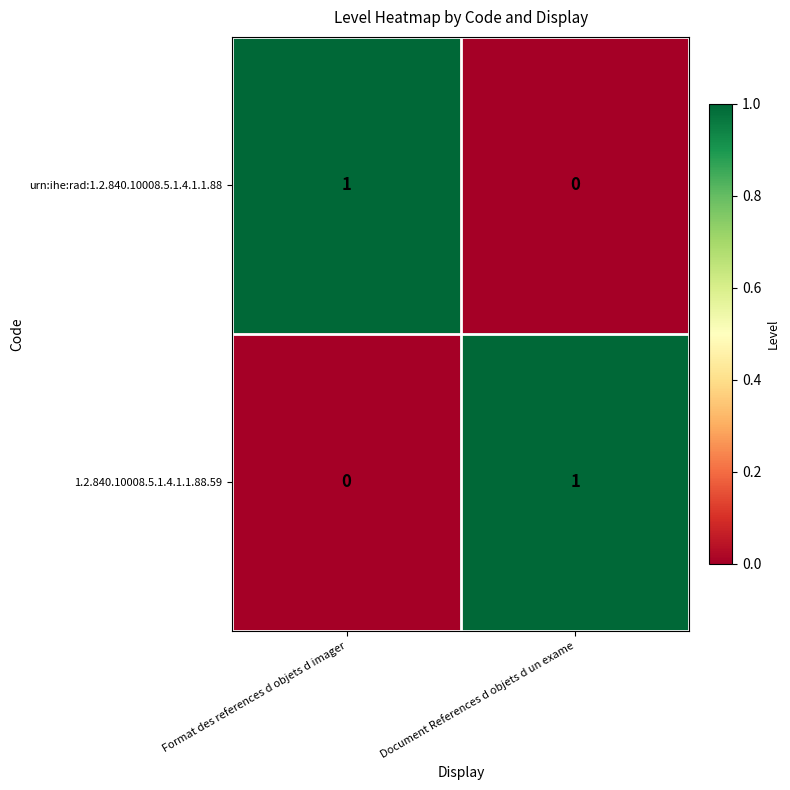

Is the value of urn:ihe:rad:1.2.840.10008.5.1.4.1.1.88 at Document References d objets d un exame greater than the value of 1.2.840.10008.5.1.4.1.1.88.59 at Document References d objets d un exame?

No